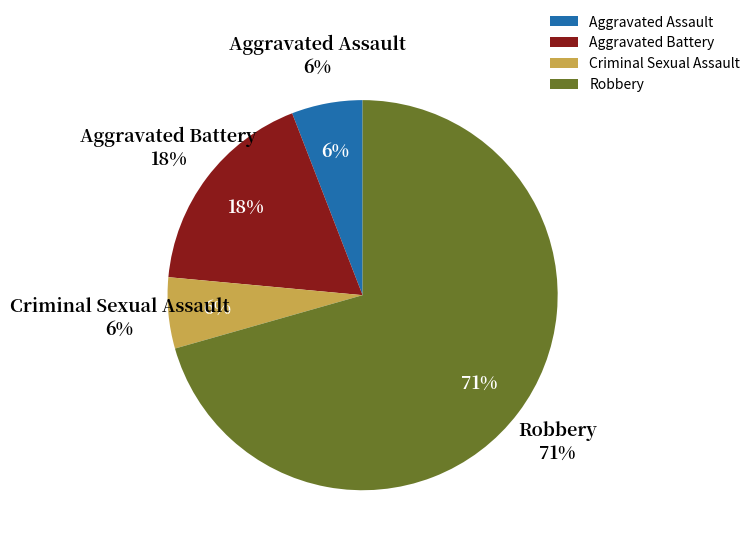

Which slice is the largest?

Robbery